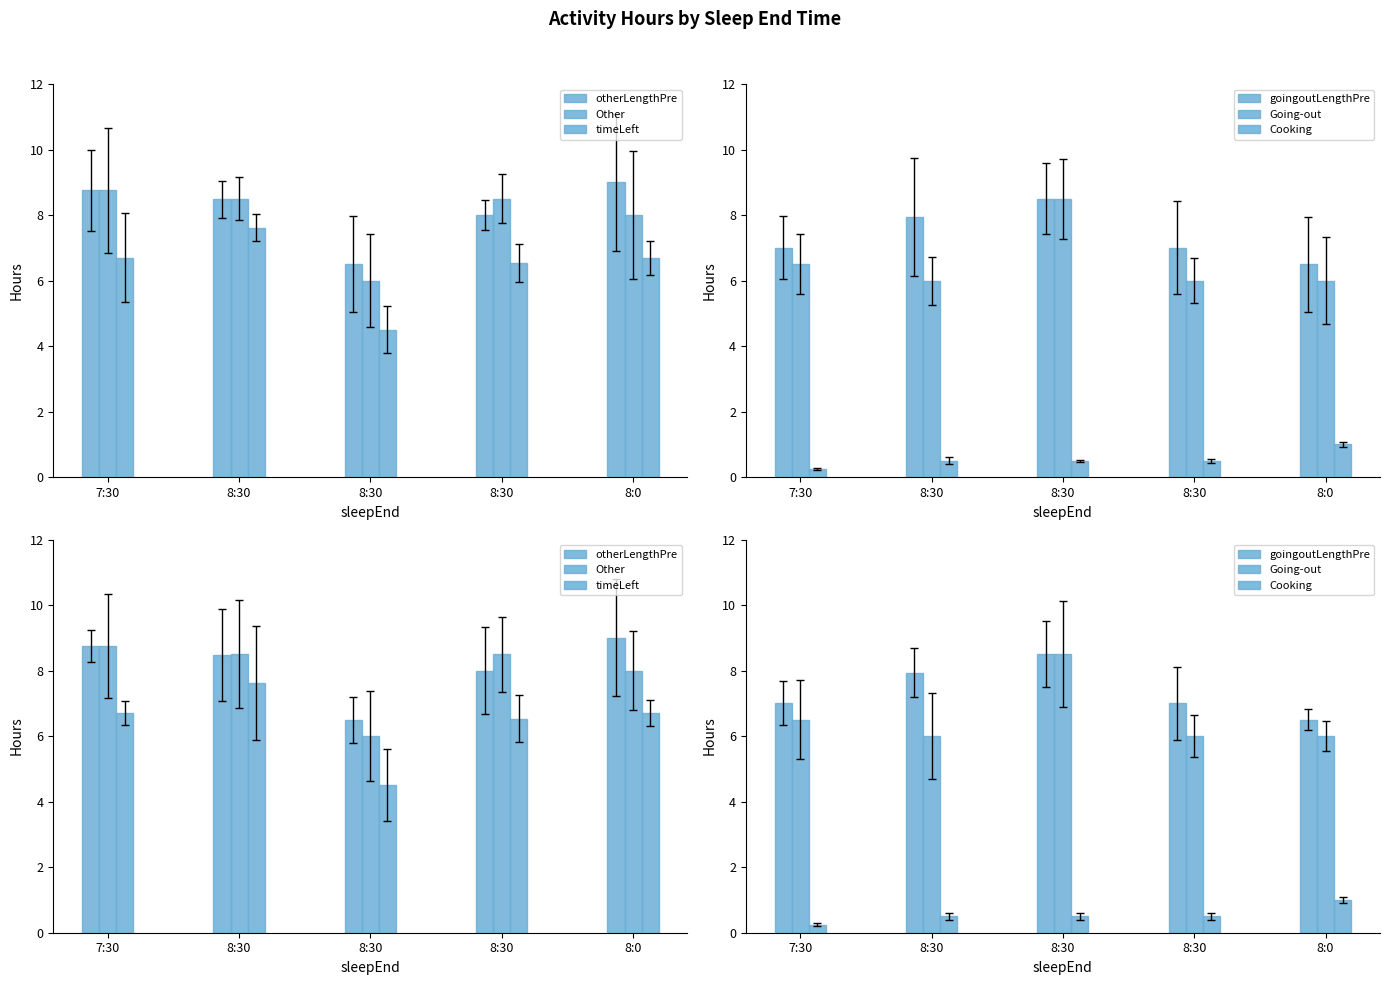

The value of Cooking at 8:30 is 0.3. True or false?

False